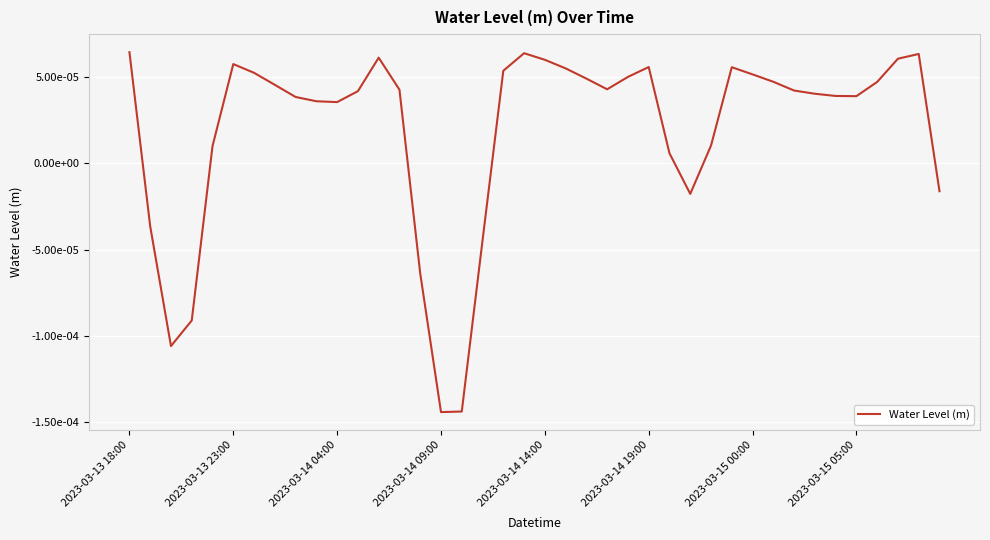

True or false: the data has more than 1 interior local peaks.

True